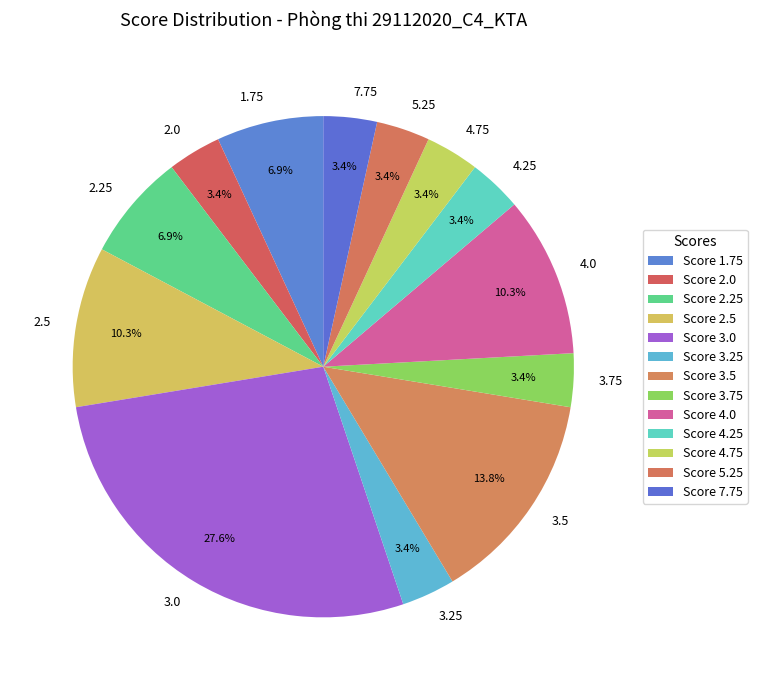

Which has a higher value, 3.25 or 3.0?

3.0